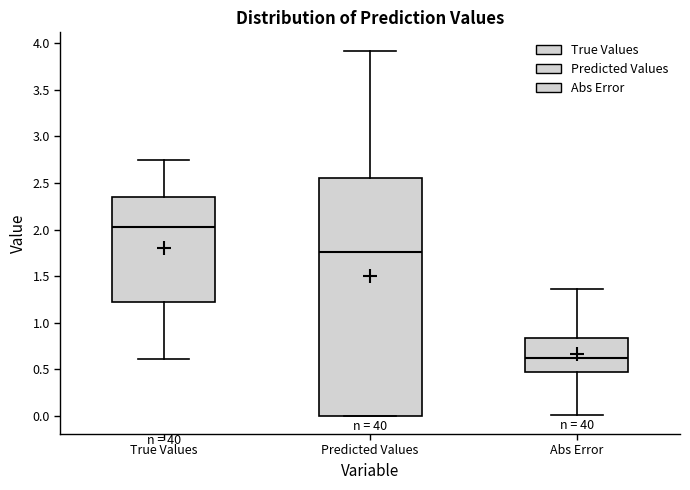

Which box has the highest median line?

True Values